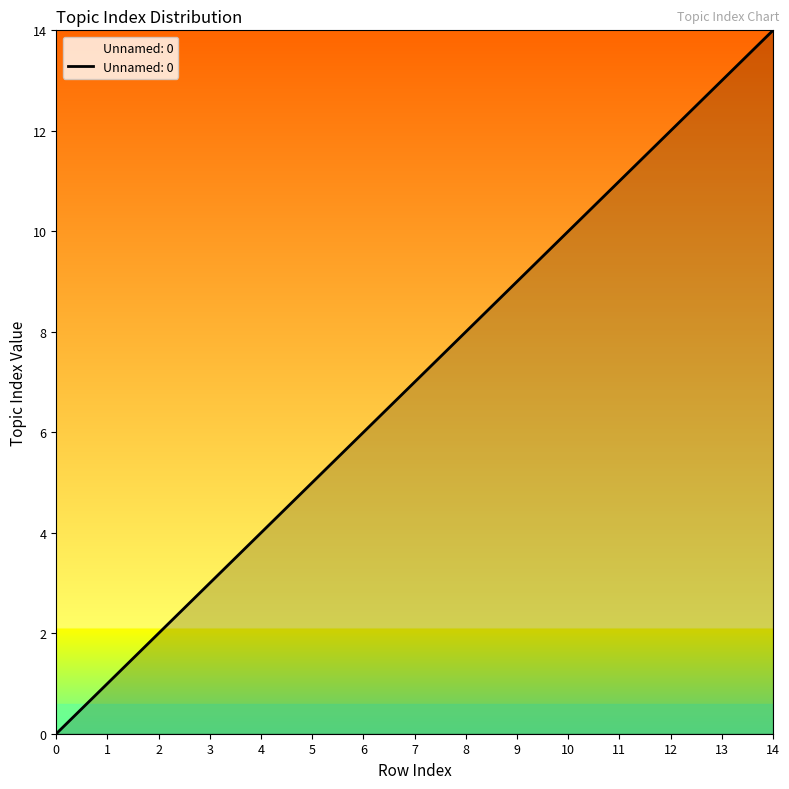

Approximately how many times larger is the value at 14 compared to 4?

3.5